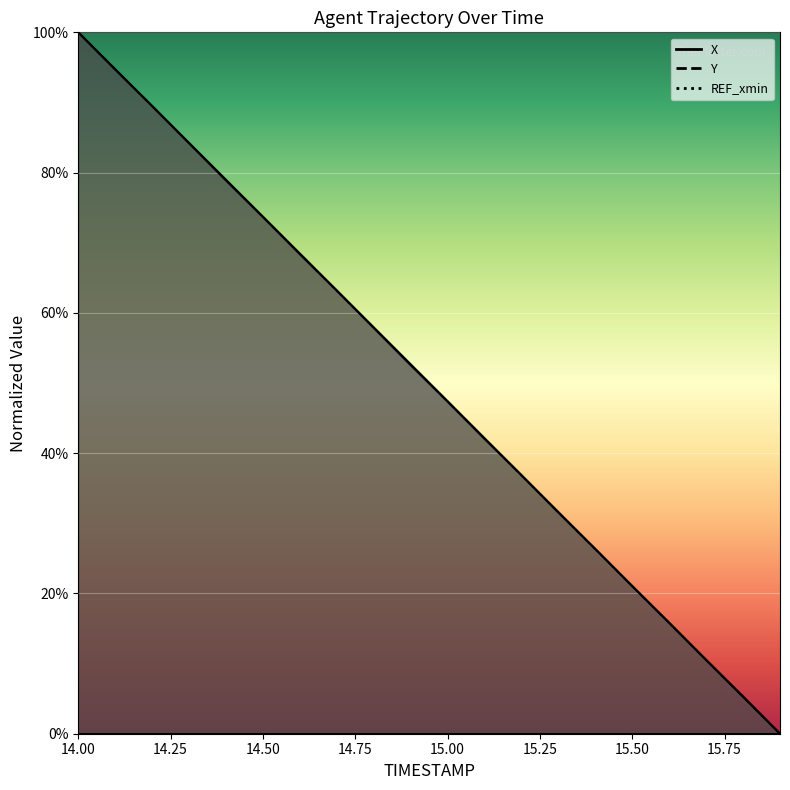

How many lines are shown in the chart?

2